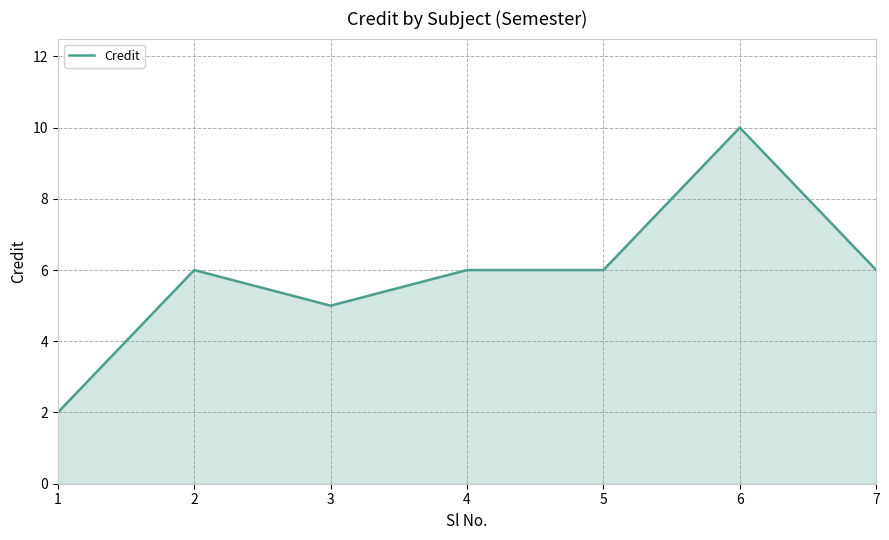

What value does the data have at 6?

10